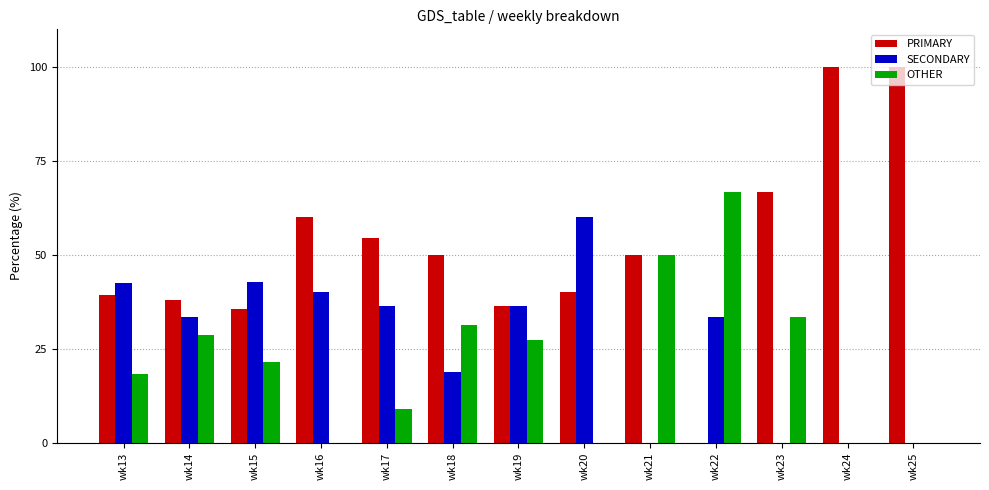

Is the value of PRIMARY at wk15 greater than the value of SECONDARY at wk13?

No